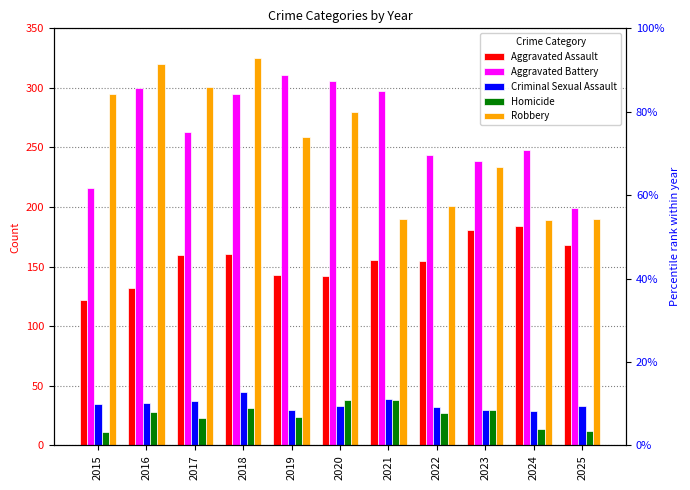

What is the difference between the Criminal Sexual Assault values at 2025 and 2018?

12